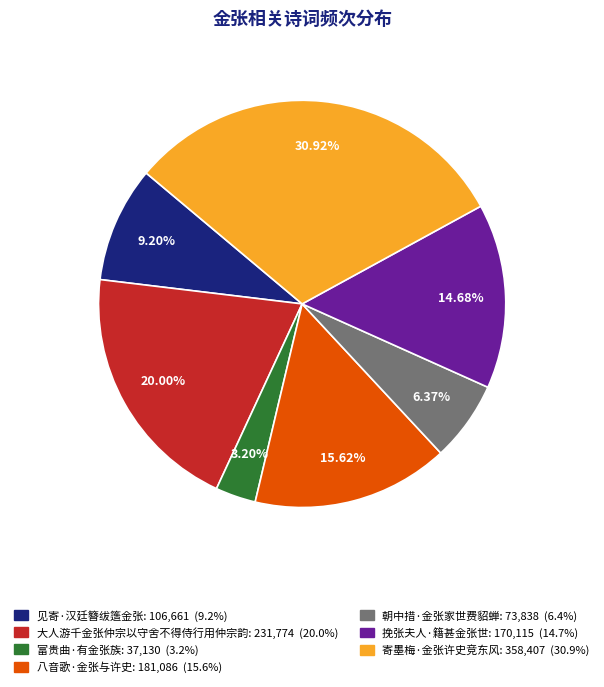

To the nearest percent, what is the combined percentage of 八音歌·金张与许史 and 见寄·汉廷簪绂簉金张?

25%